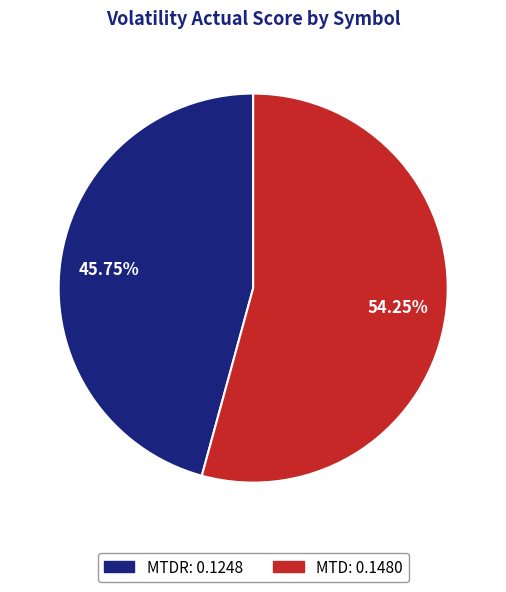

Is there a majority slice in this chart?

Yes